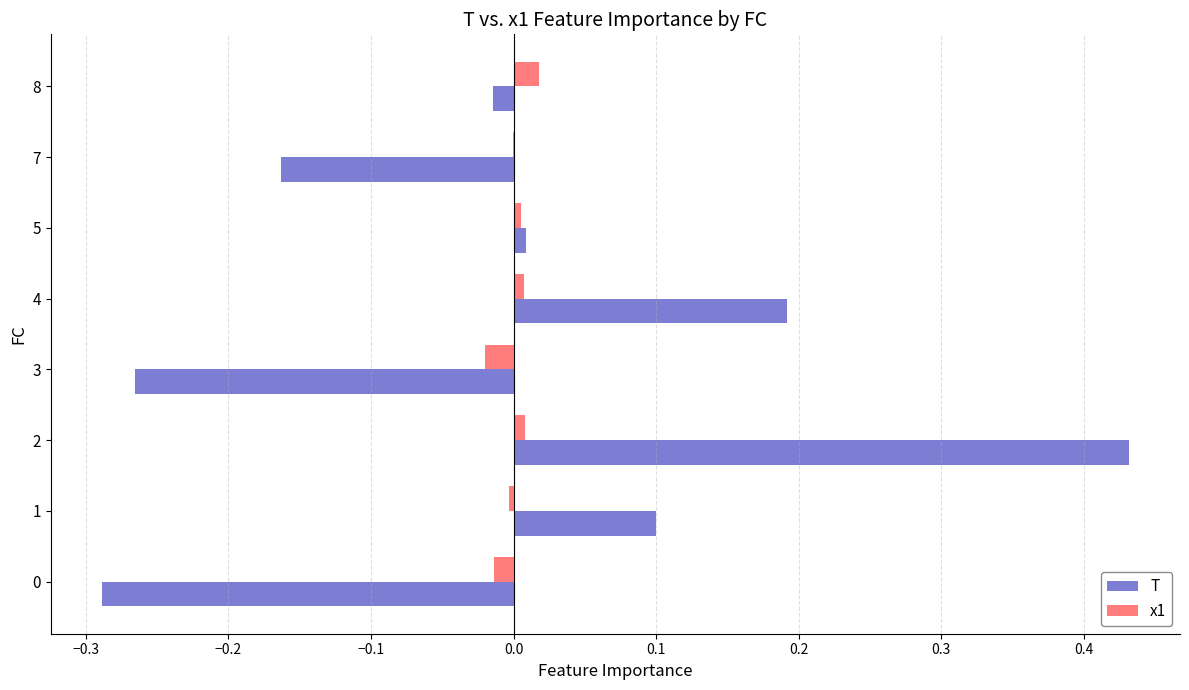

Between 2 and 7, which series saw the biggest shift?

T